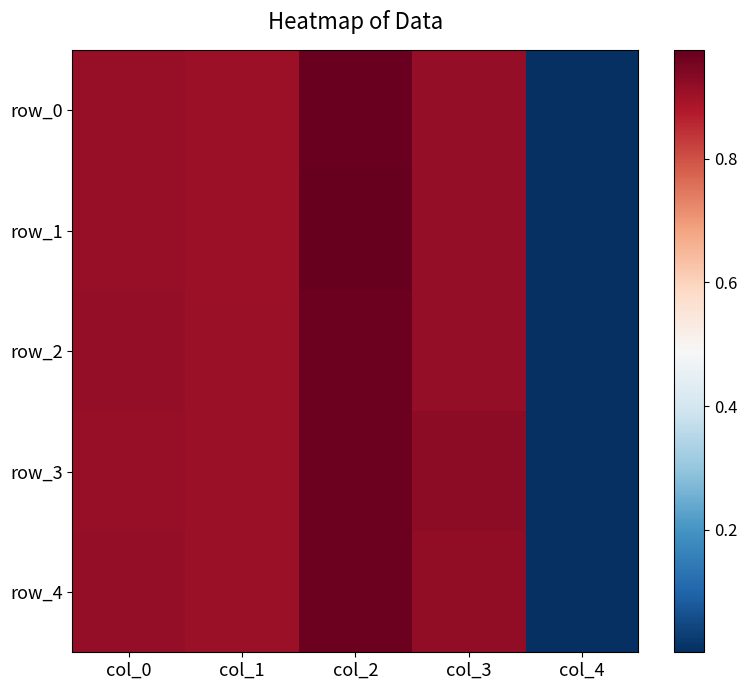

Which label corresponds to the largest value in the chart?

col_2